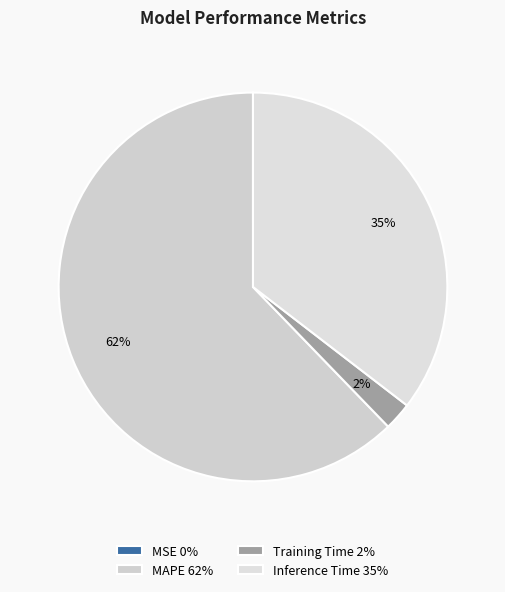

True or false: Training Time accounts for 9% of the total.

False